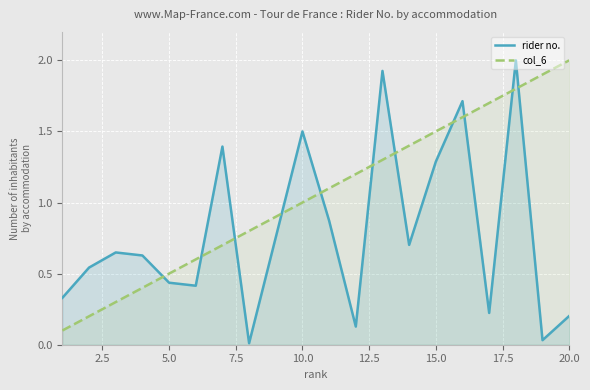

True or false: rider no. and col_6 cross at least once.

True